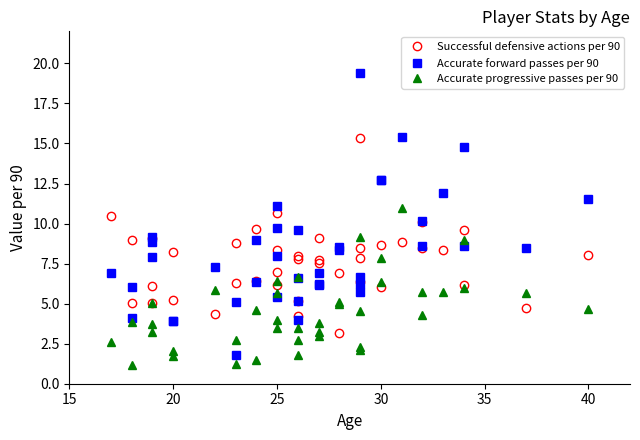

True or false: Accurate progressive passes per 90 and Successful defensive actions per 90 cross at least once.

True